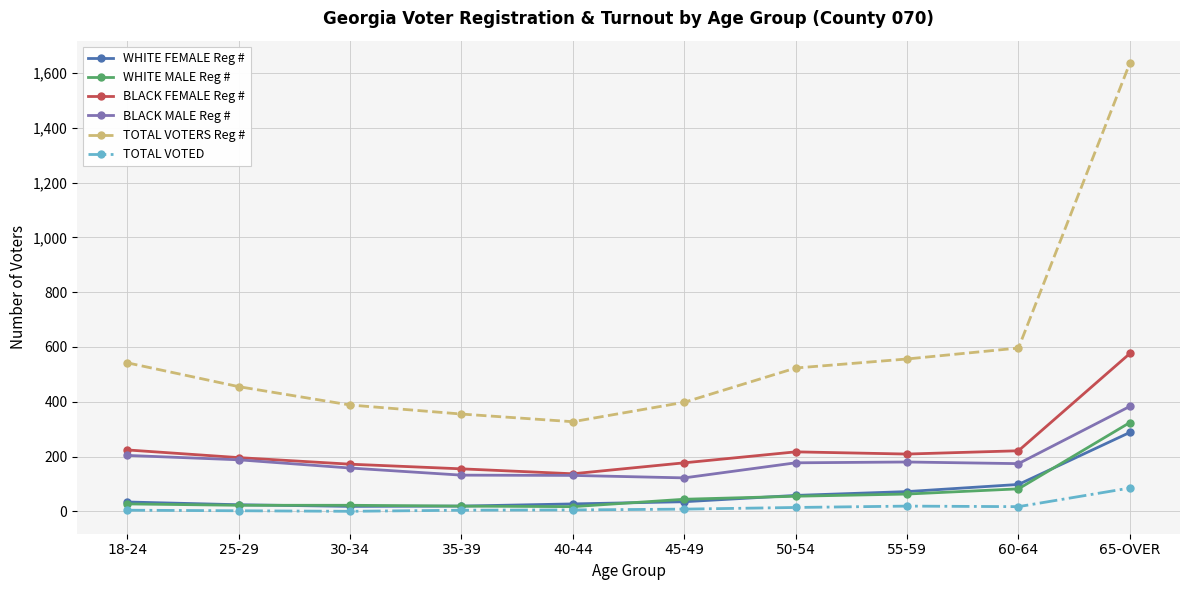

Which series changed the most between 30-34 and 50-54?

TOTAL VOTERS Reg #